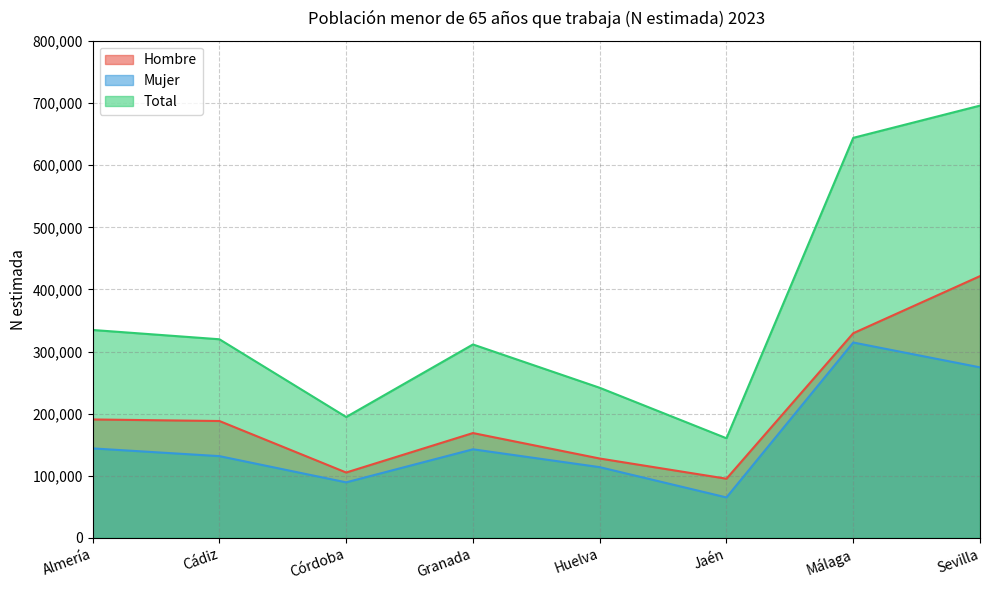

True or false: Total and Hombre cross at least once.

False